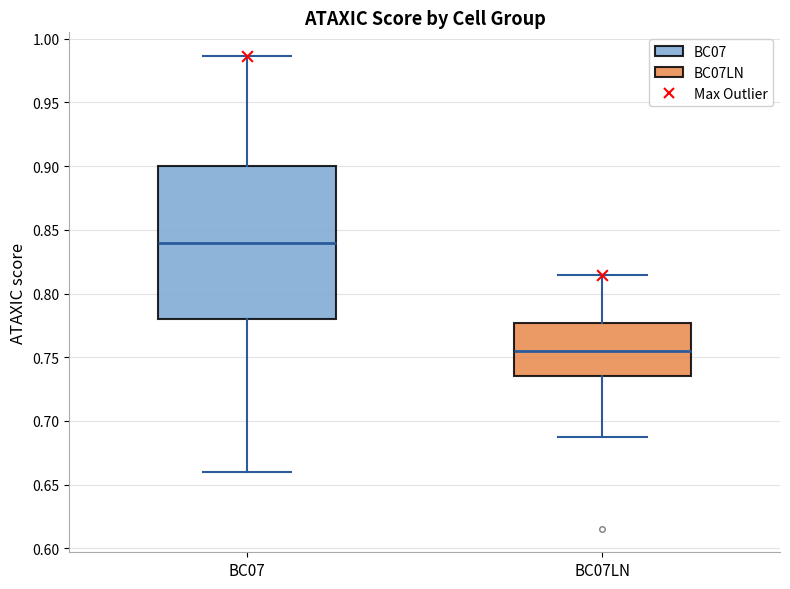

Reading left to right, read every box against the y-axis: the position of its median line, the range the box covers, and the ends of its whiskers. The values are not printed on the chart, so give them approximately, as read against the axis.

BC07: median 0.840, box 0.780 to 0.900, whiskers 0.660 to 0.985
BC07LN: median 0.755, box 0.735 to 0.775, whiskers 0.685 to 0.815